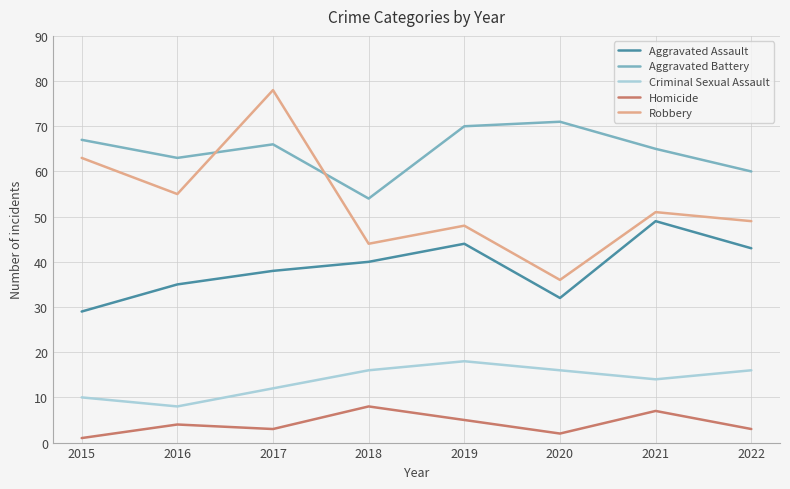

True or false: Aggravated Battery has a value of 66 at 2017.

True